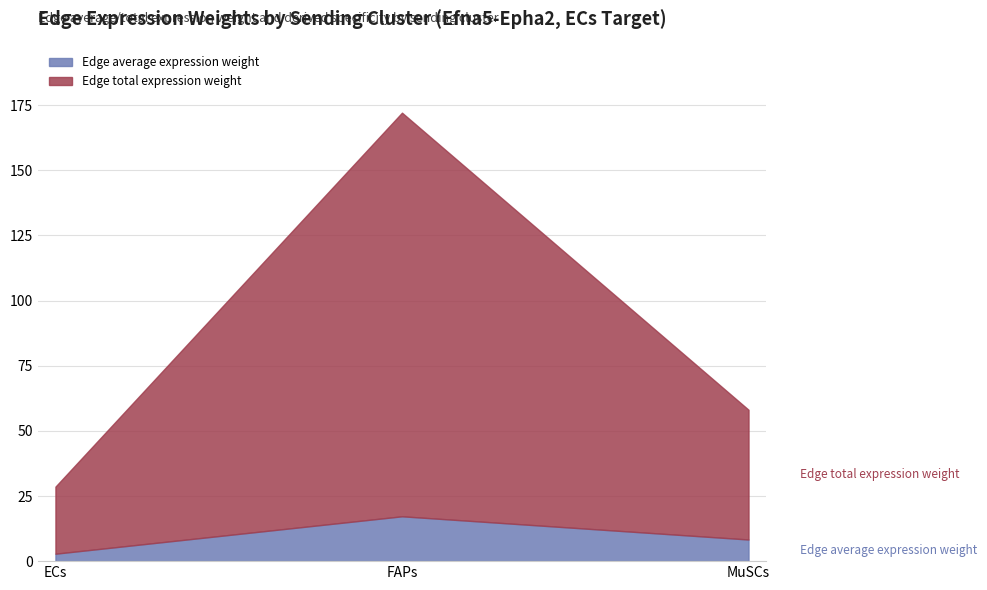

At how many categories does at least one series exceed 107?

1